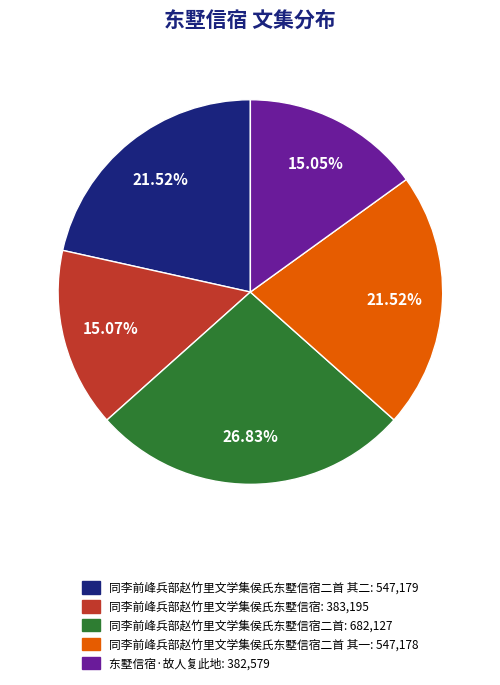

Is there a majority slice in this chart?

No